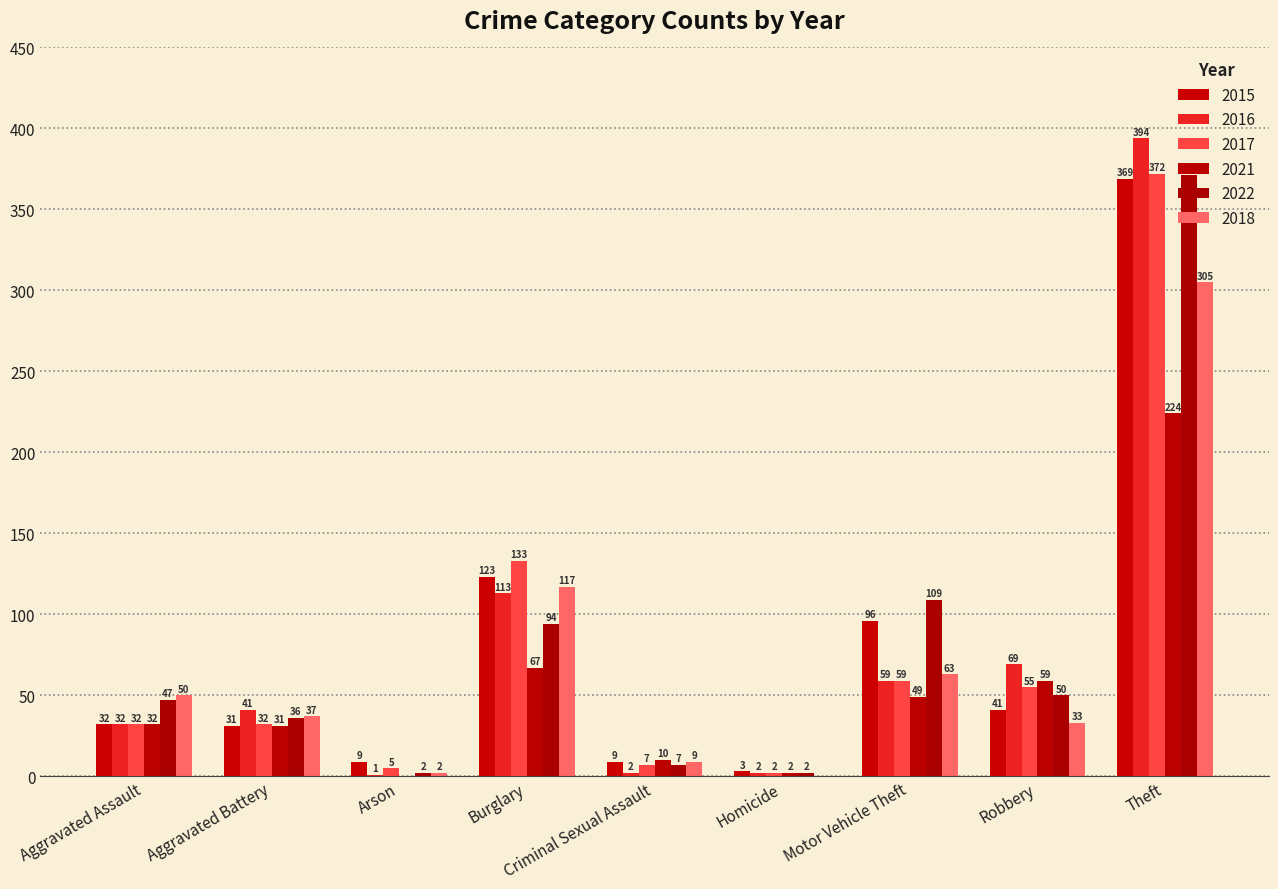

How many series are shown in this chart?

6